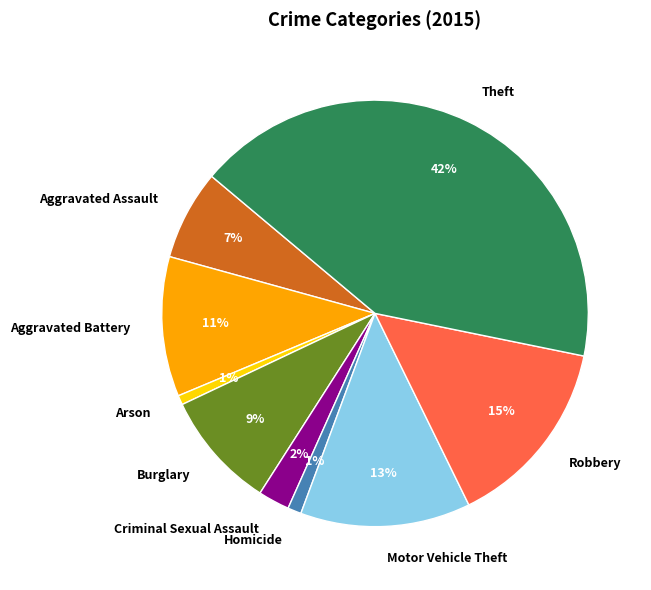

What is the largest slice in the pie chart?

Theft